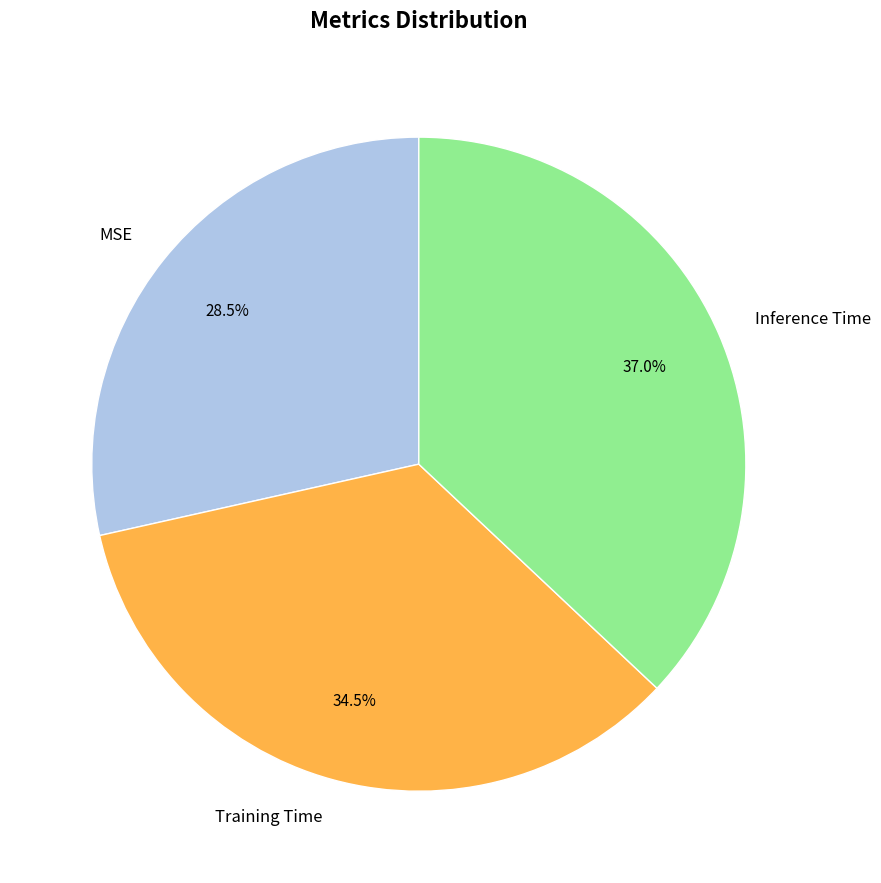

Rank the categories by value from lowest to highest.

MSE, Training Time, Inference Time